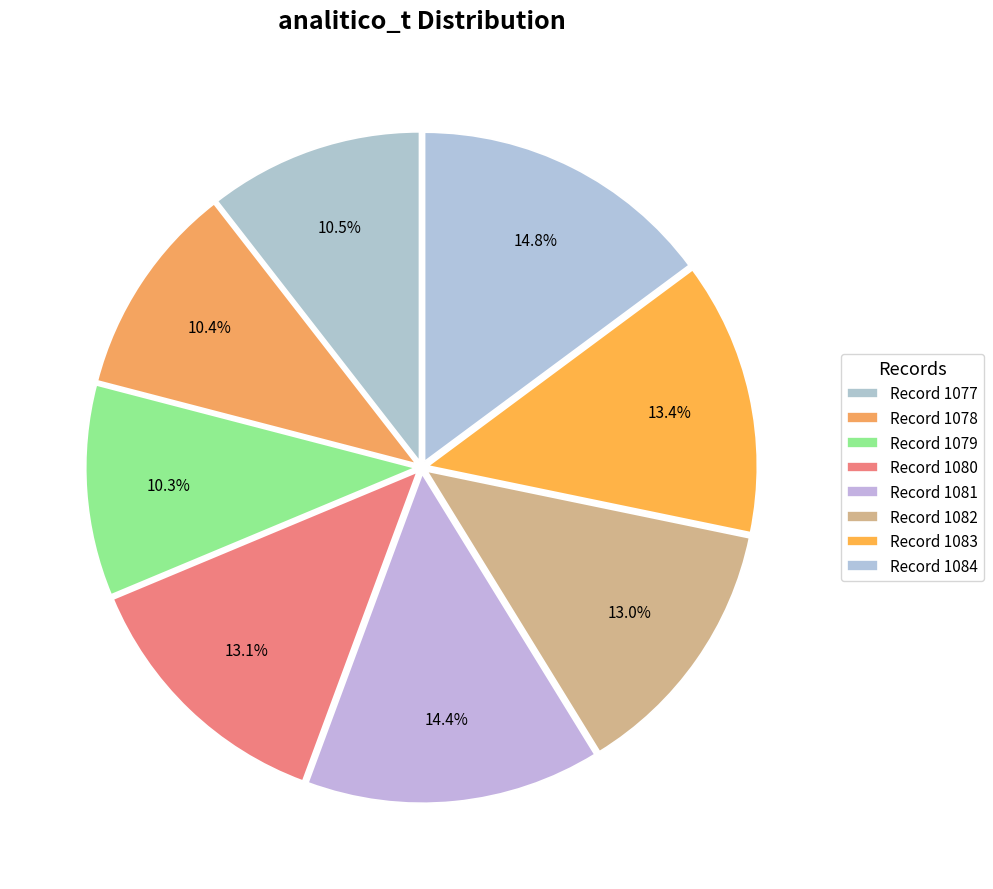

How many slices are in this pie chart?

8